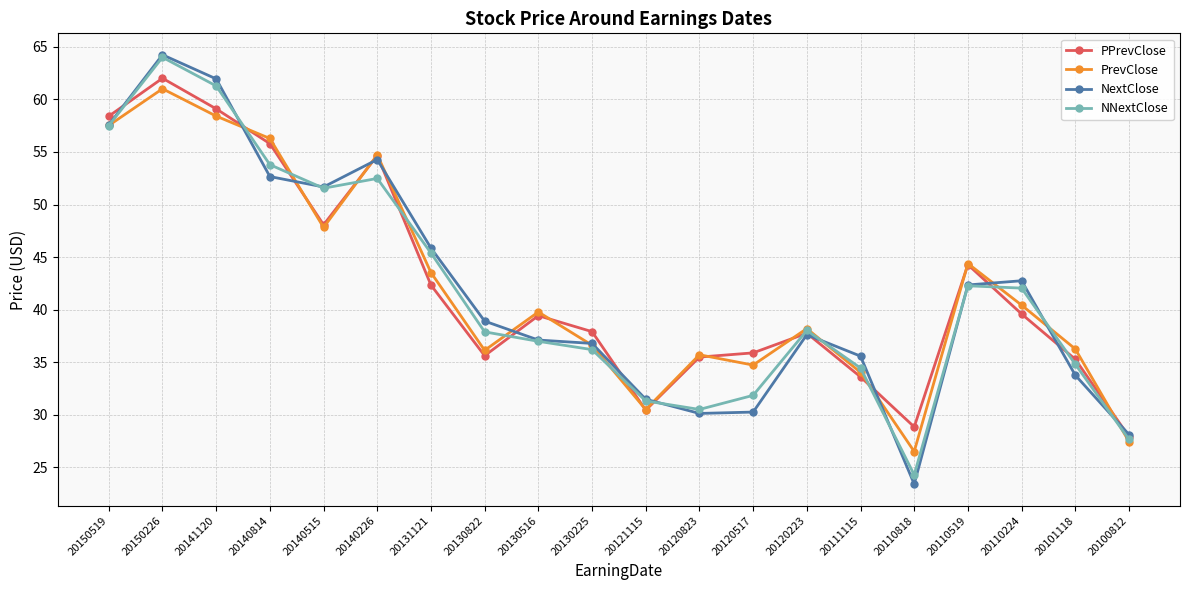

True or false: NNextClose has a value of 51.5 at 20140515.

True